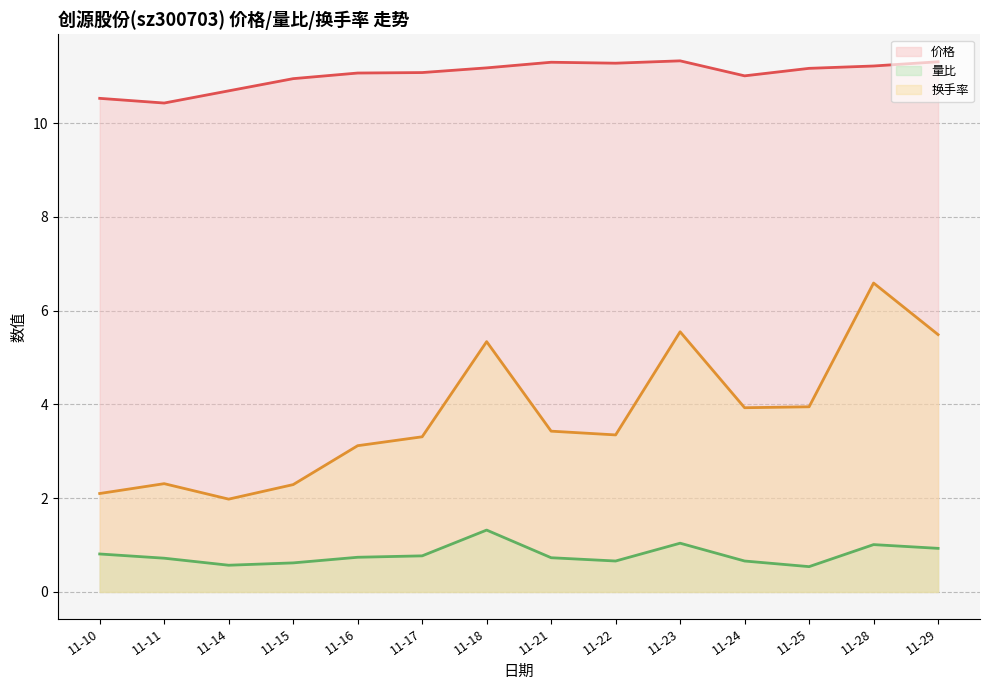

At how many categories does at least one series exceed 5?

14